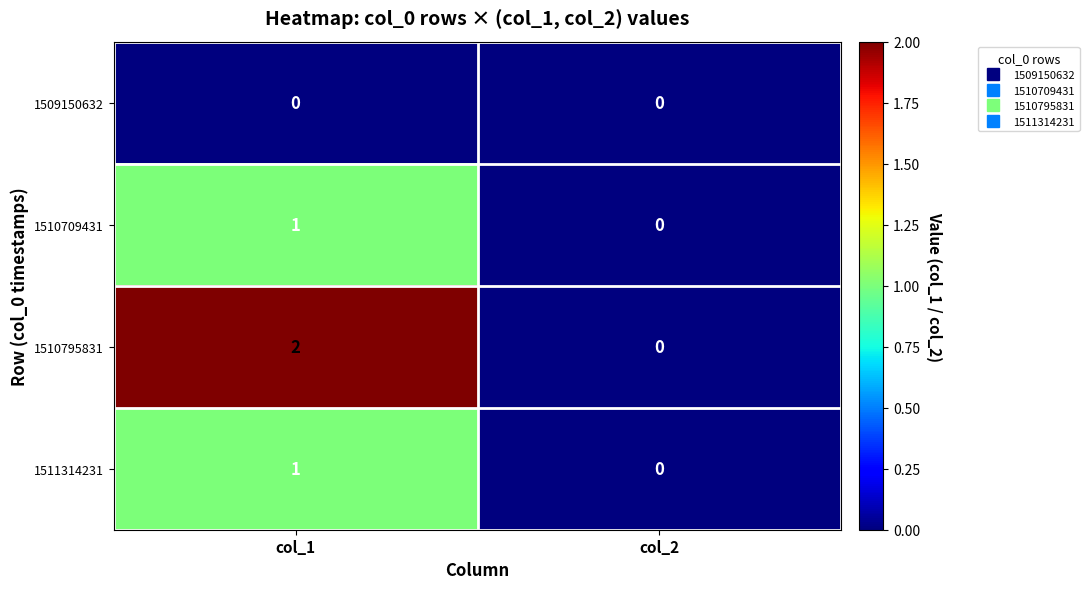

True or false: 1510709431 has a value of 0 at col_2.

True